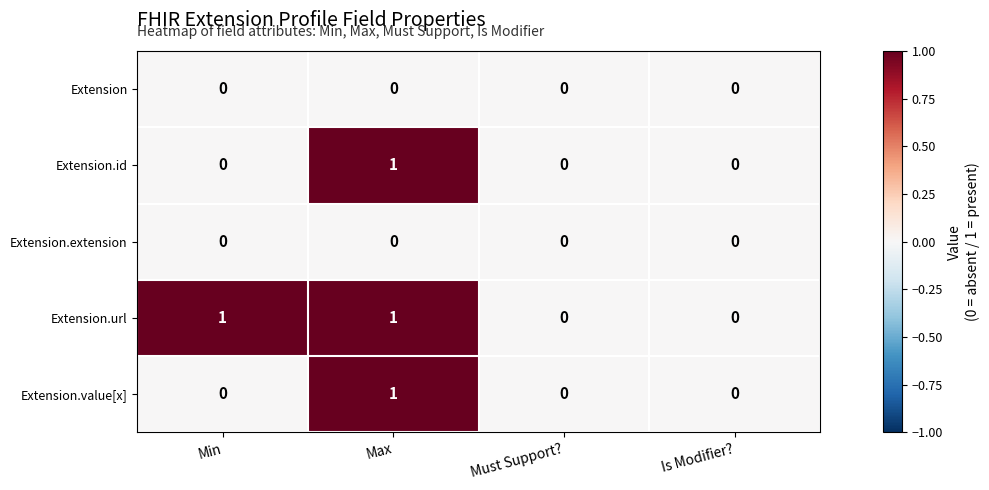

How many Extension.value[x] values are between 0 and 1?

4